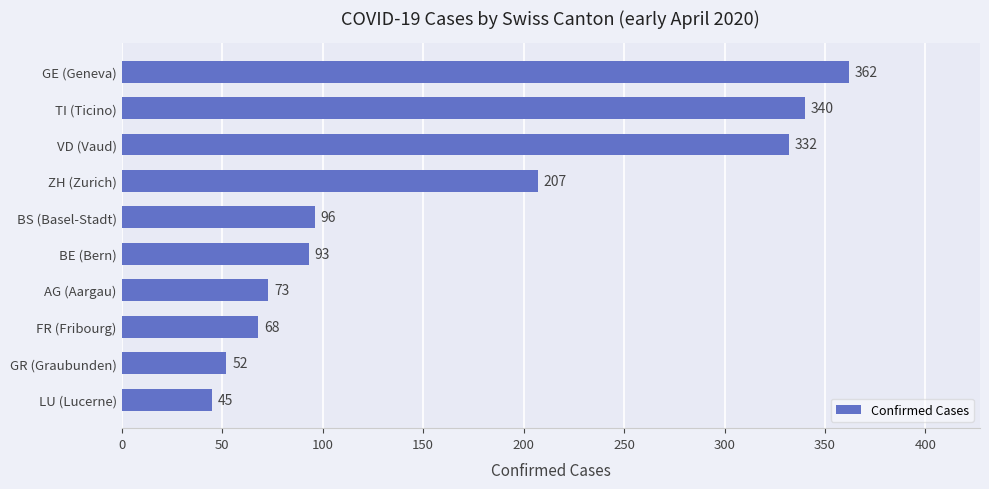

Rank the categories by value from highest to lowest.

GE (Geneva), TI (Ticino), VD (Vaud), ZH (Zurich), BS (Basel-Stadt), BE (Bern), AG (Aargau), FR (Fribourg), GR (Graubunden), LU (Lucerne)